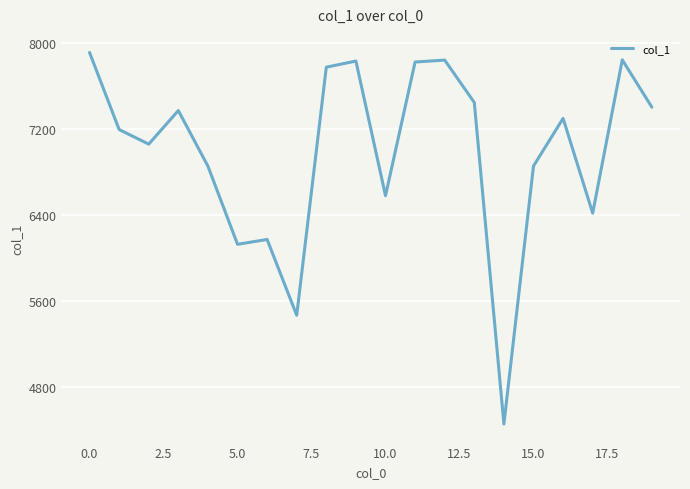

What is the difference between the maximum and minimum values?

3461